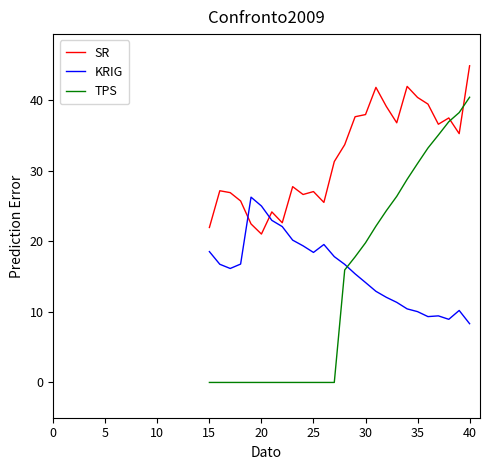

What is the difference between the second highest and second lowest values in the KRIG series?

16.1